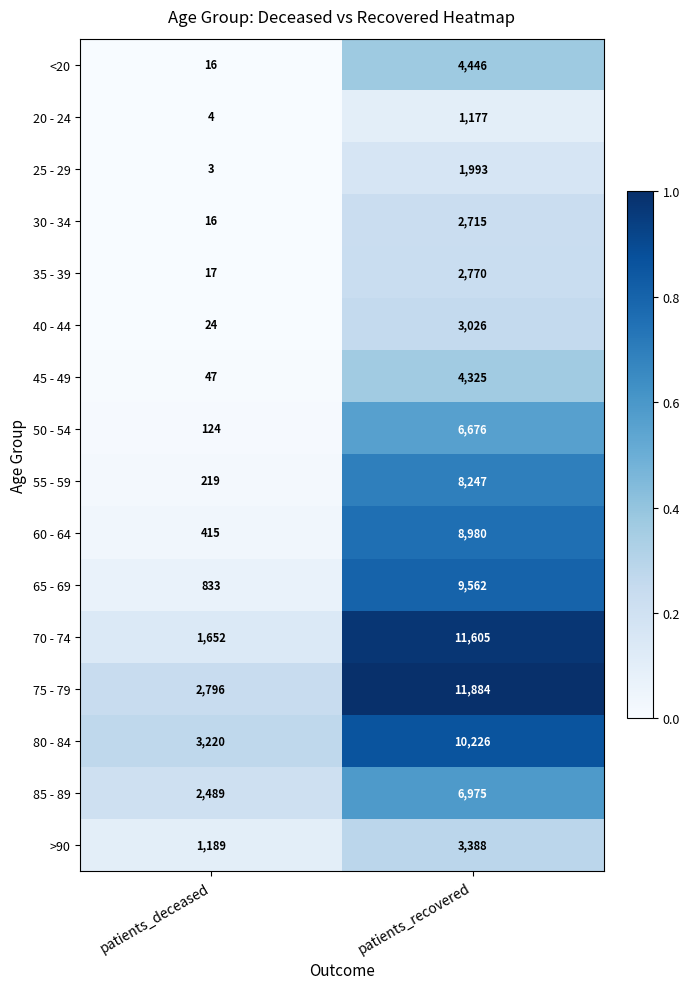

Which category has the highest value across all series?

patients_recovered